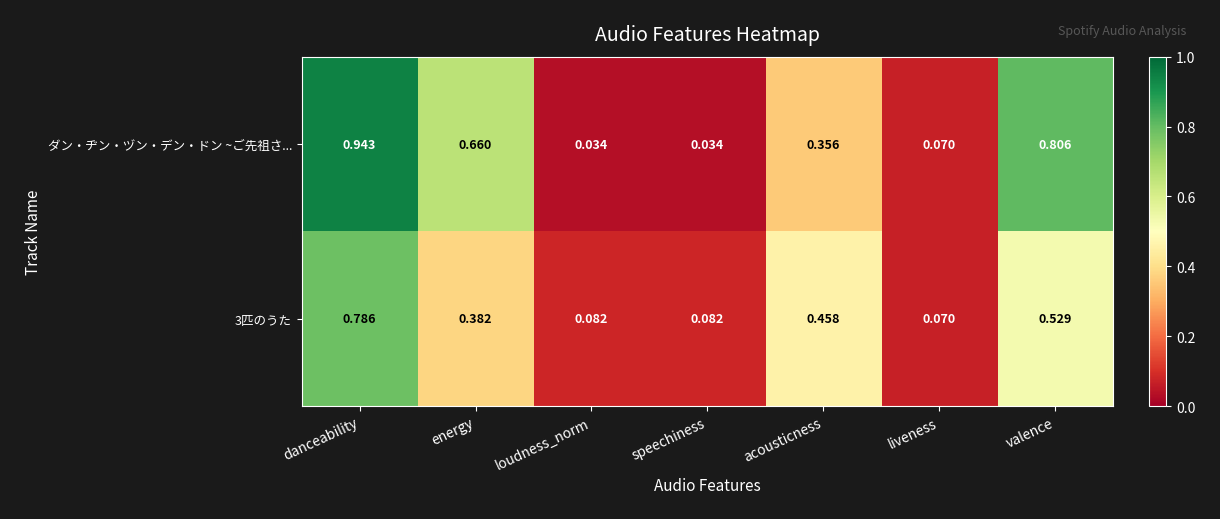

Between acousticness and valence, which series saw the biggest shift?

ダン・ヂン・ヅン・デン・ドン ~ご先祖さ...